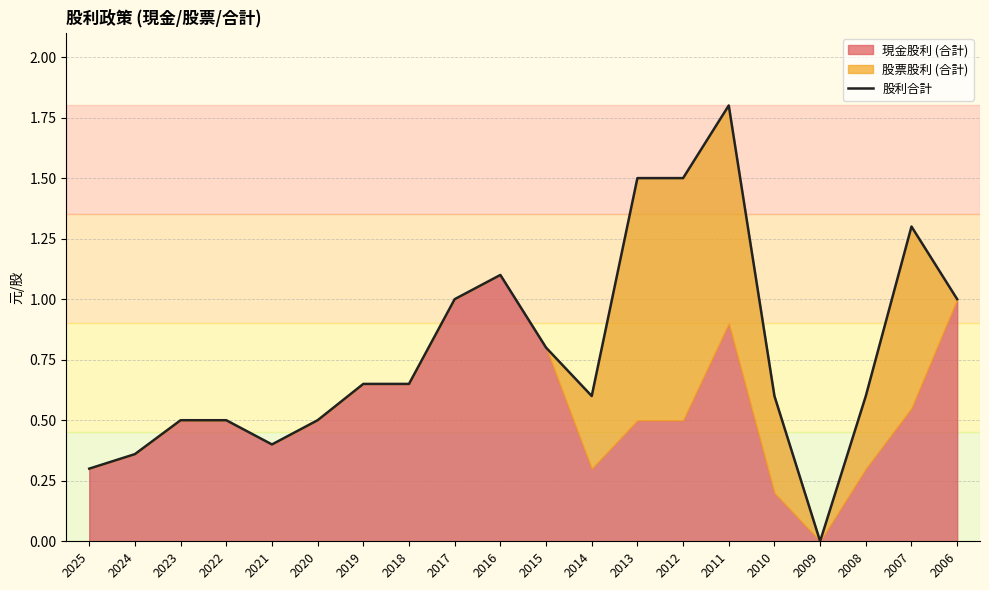

How many interior local valleys (lower than both neighbors) does the data have?

3